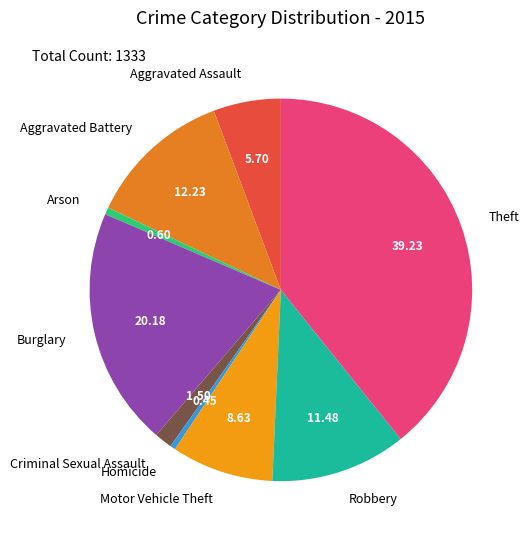

Which category has the biggest portion of the pie?

Theft